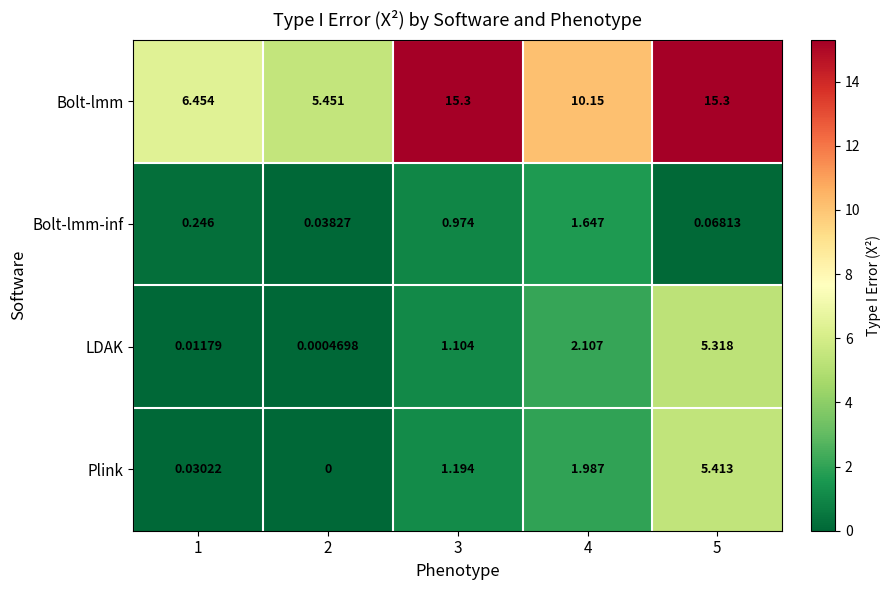

Which series has the largest range (max minus min)?

Bolt-lmm